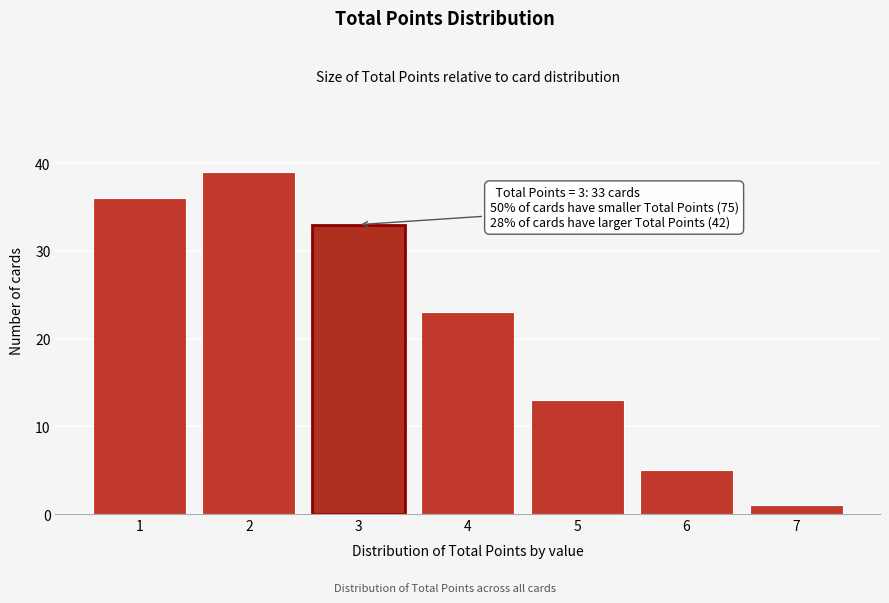

Over which range of the x-axis is the bar tallest?

1.5 to 2.5